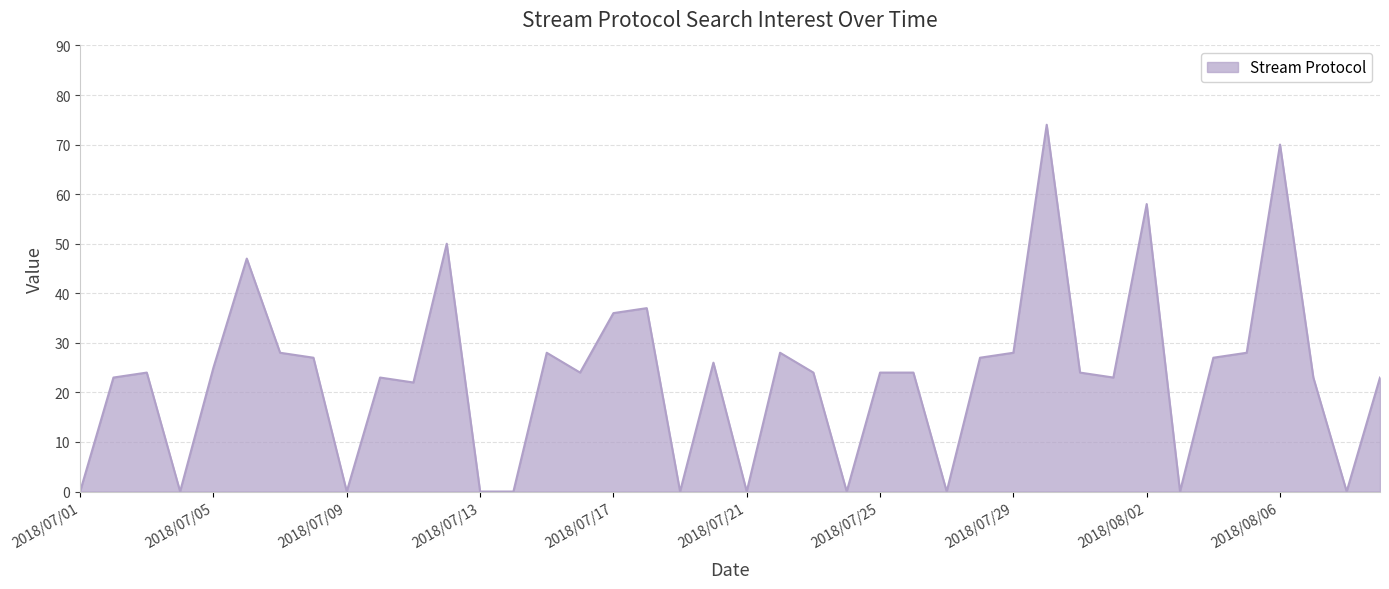

What is the difference between the maximum and minimum values?

74